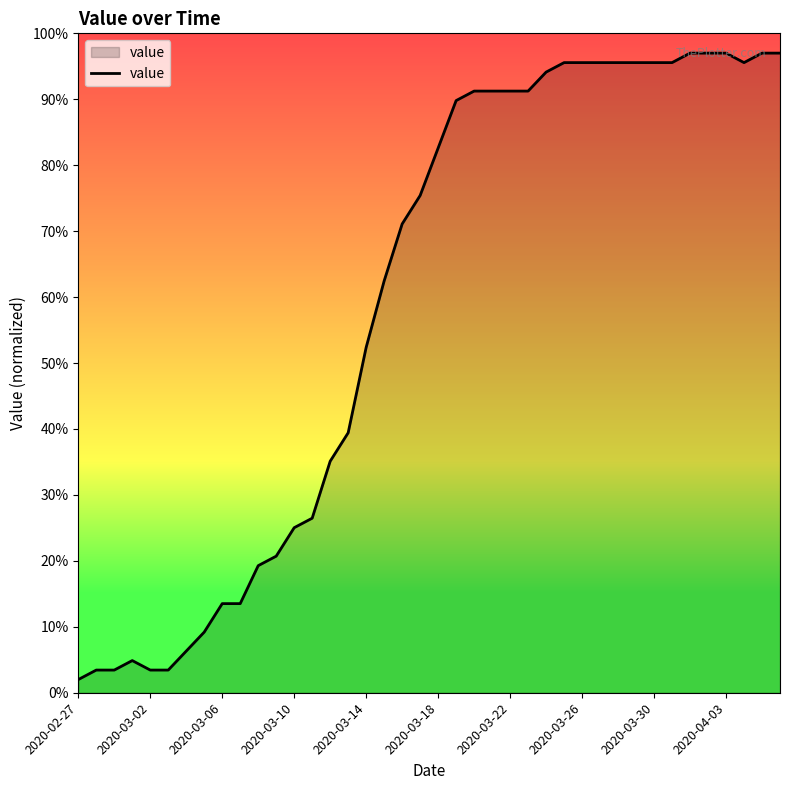

Reading right to left, extract all data points from this chart.

97.0	97.0	95.6	97.0	97.0	97.0	95.6	95.6	95.6	95.6	95.6	95.6	95.6	94.1	91.2	91.2	91.2	91.2	89.8	82.6	75.4	71.1	62.5	52.4	39.4	35.1	26.5	25.0	20.7	19.3	13.5	13.5	9.2	6.3	3.4	3.4	4.9	3.4	3.4	2.0